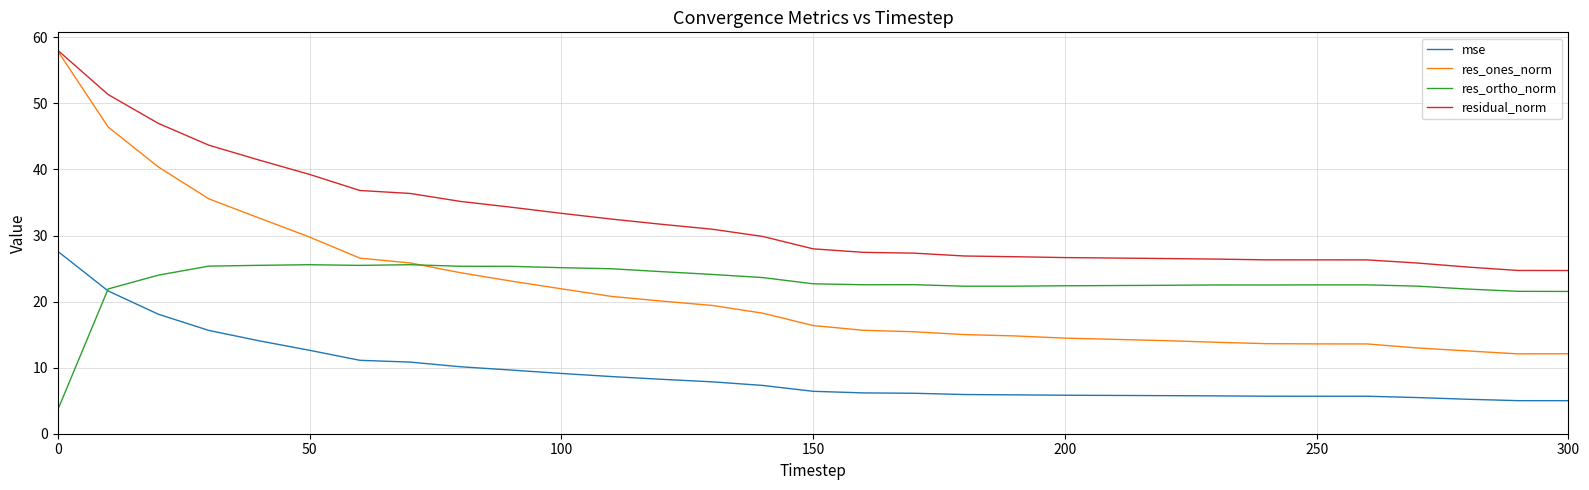

True or false: mse and res_ones_norm cross at least once.

False